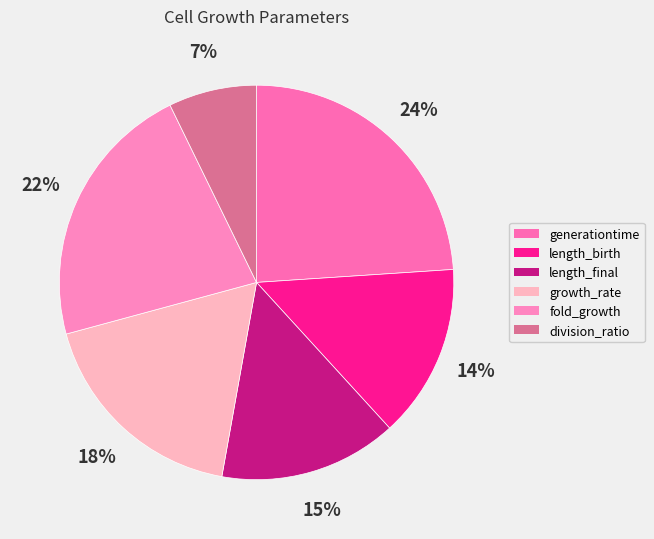

What percentage is the fold_growth slice, to the nearest percent?

22%